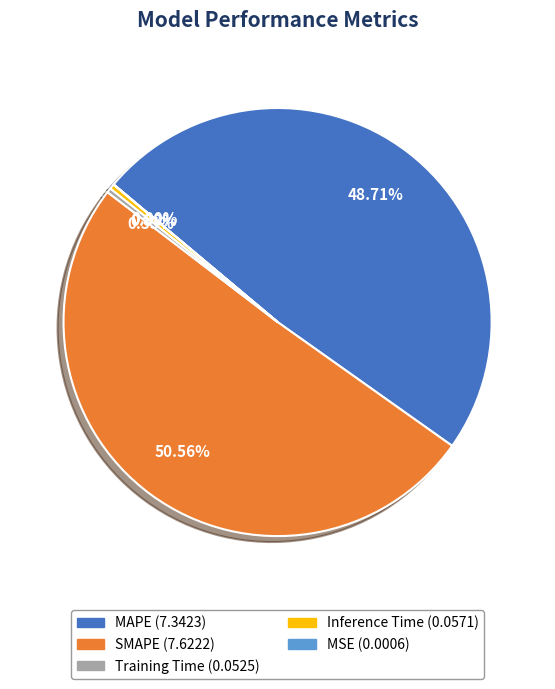

Which category has the biggest portion of the pie?

SMAPE